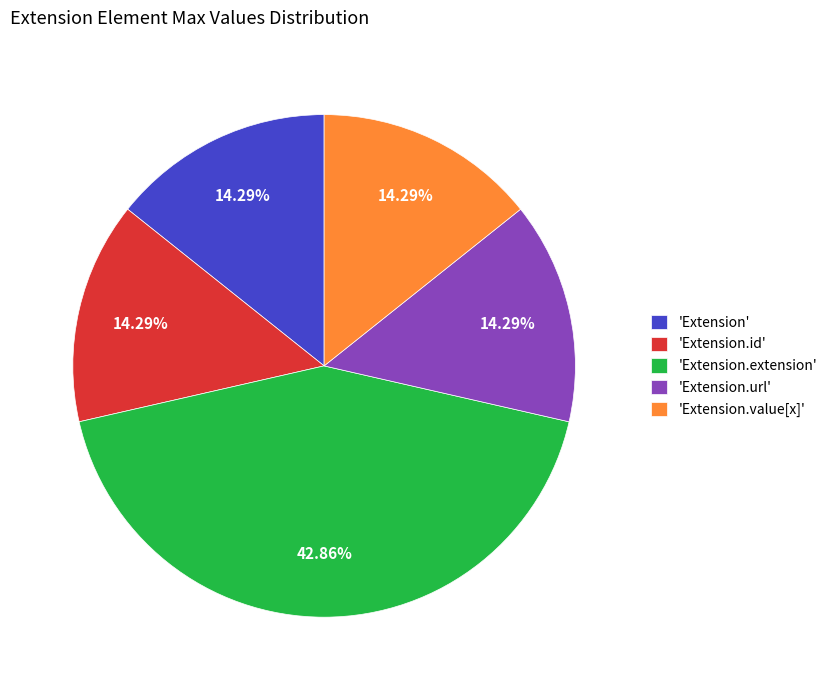

Is the sum of 'Extension' and 'Extension.url' greater than half?

No